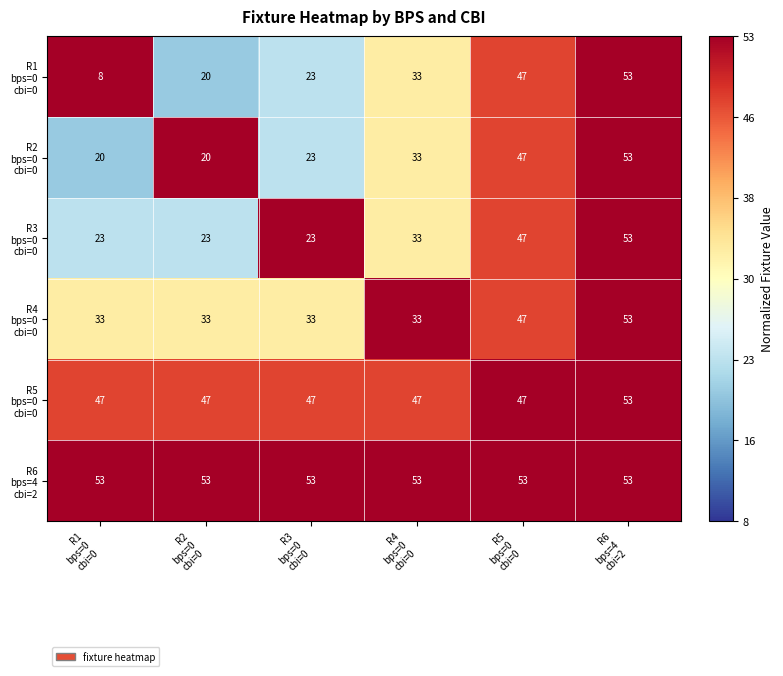

What is the minimum value shown in the chart?

8